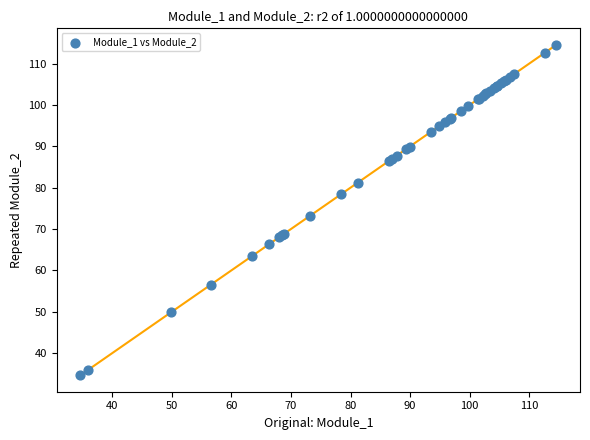

What Y value in the scatter plot is closest to 74?

73.1